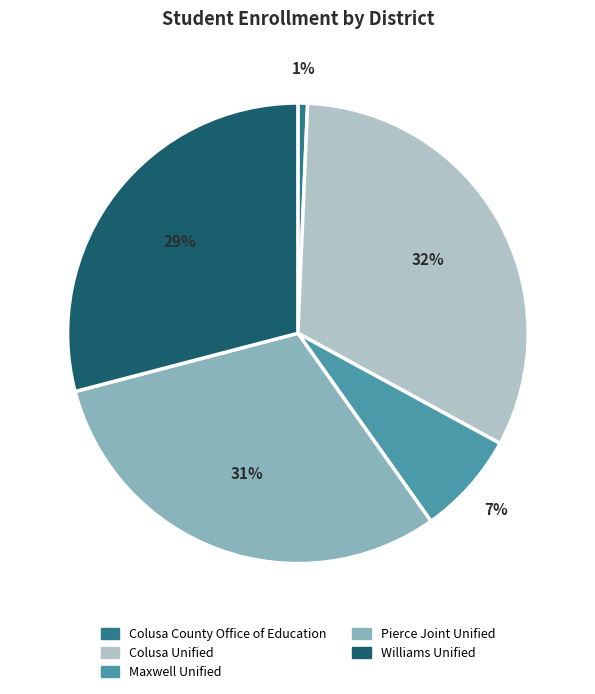

To the nearest percent, what percentage of the pie is Colusa County Office of Education?

1%